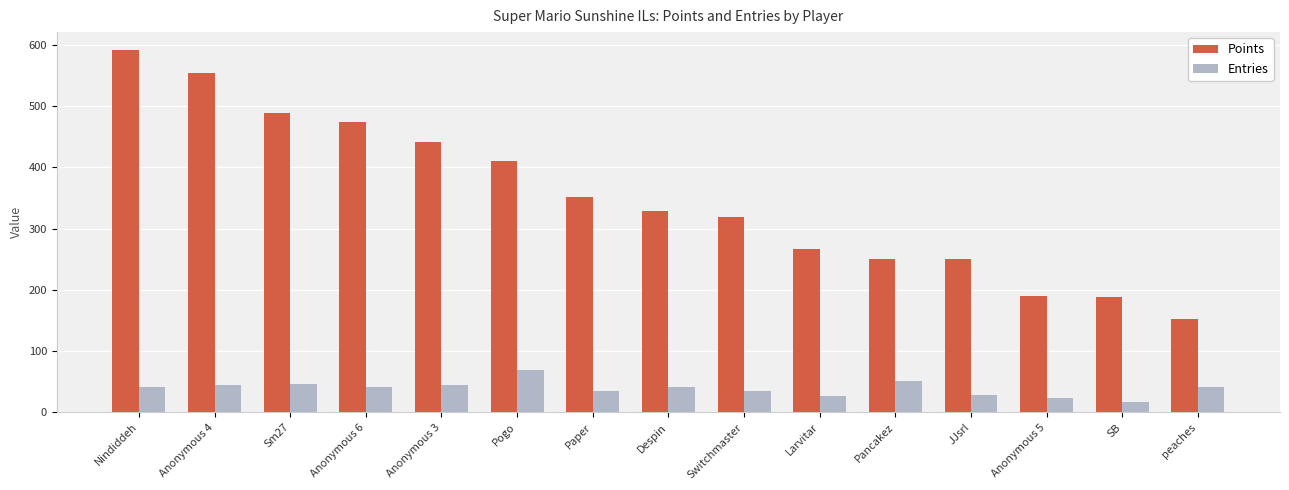

What is the difference between the highest and lowest values at Pogo?

342